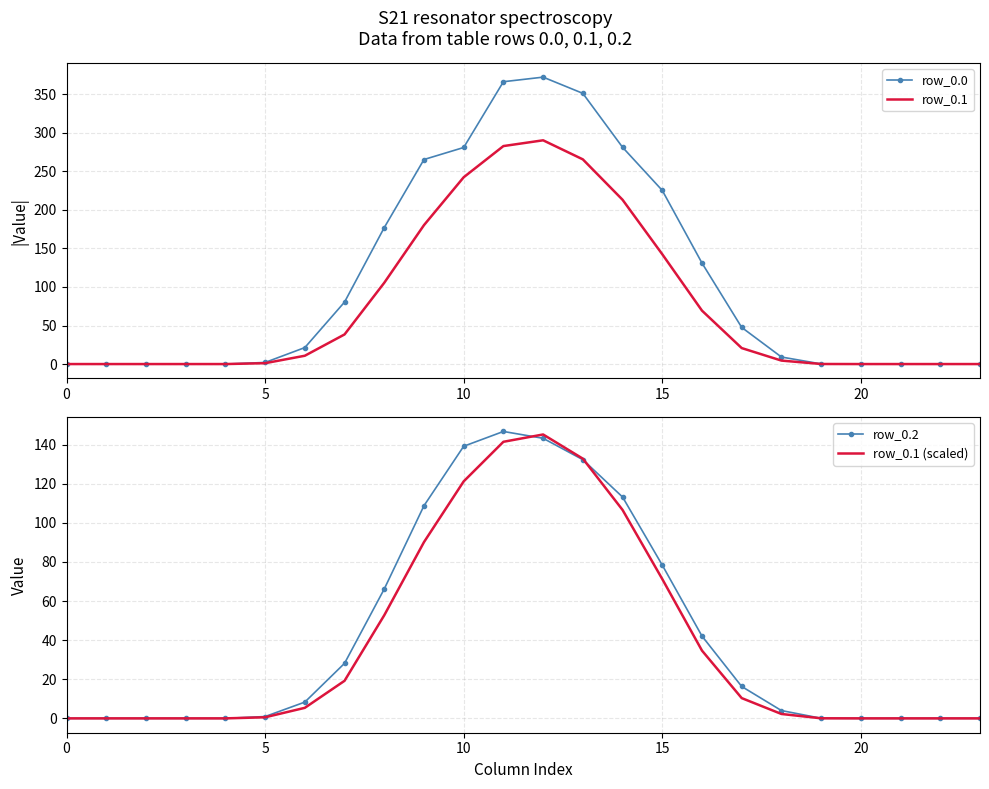

Where does the row_0.2 series first go above 8?

6